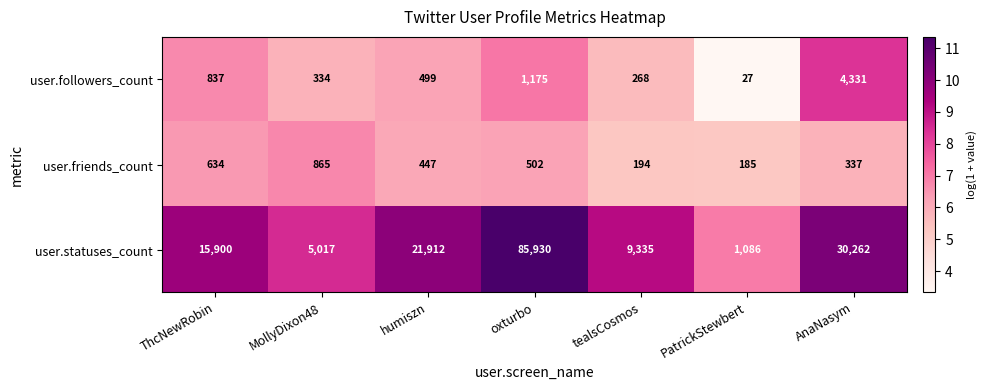

Reading left to right, list all the values displayed in this chart.

user.followers_count: ThcNewRobin=837	MollyDixon48=334	humiszn=499	oxturbo=1175	tealsCosmos=268	PatrickStewbert=27	AnaNasym=4331
user.friends_count: ThcNewRobin=634	MollyDixon48=865	humiszn=447	oxturbo=502	tealsCosmos=194	PatrickStewbert=185	AnaNasym=337
user.statuses_count: ThcNewRobin=15900	MollyDixon48=5017	humiszn=21912	oxturbo=85930	tealsCosmos=9335	PatrickStewbert=1086	AnaNasym=30262